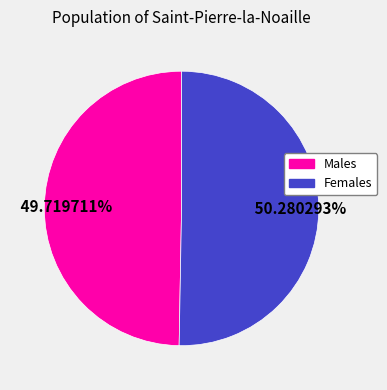

To the nearest percent, what is the difference between the largest and smallest slice percentages?

1%